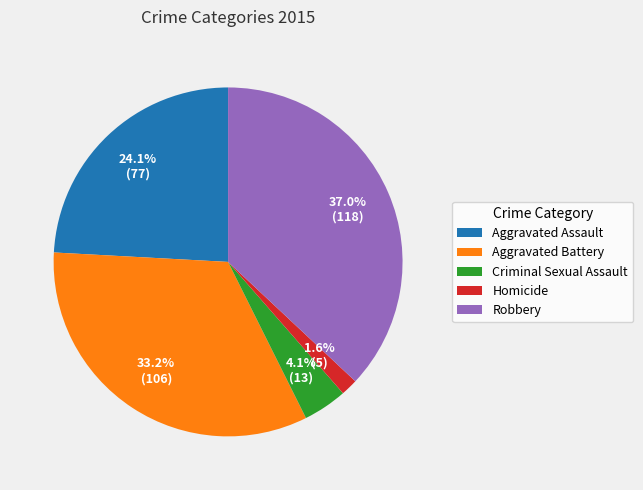

Is there any slice that represents more than half of the pie?

No